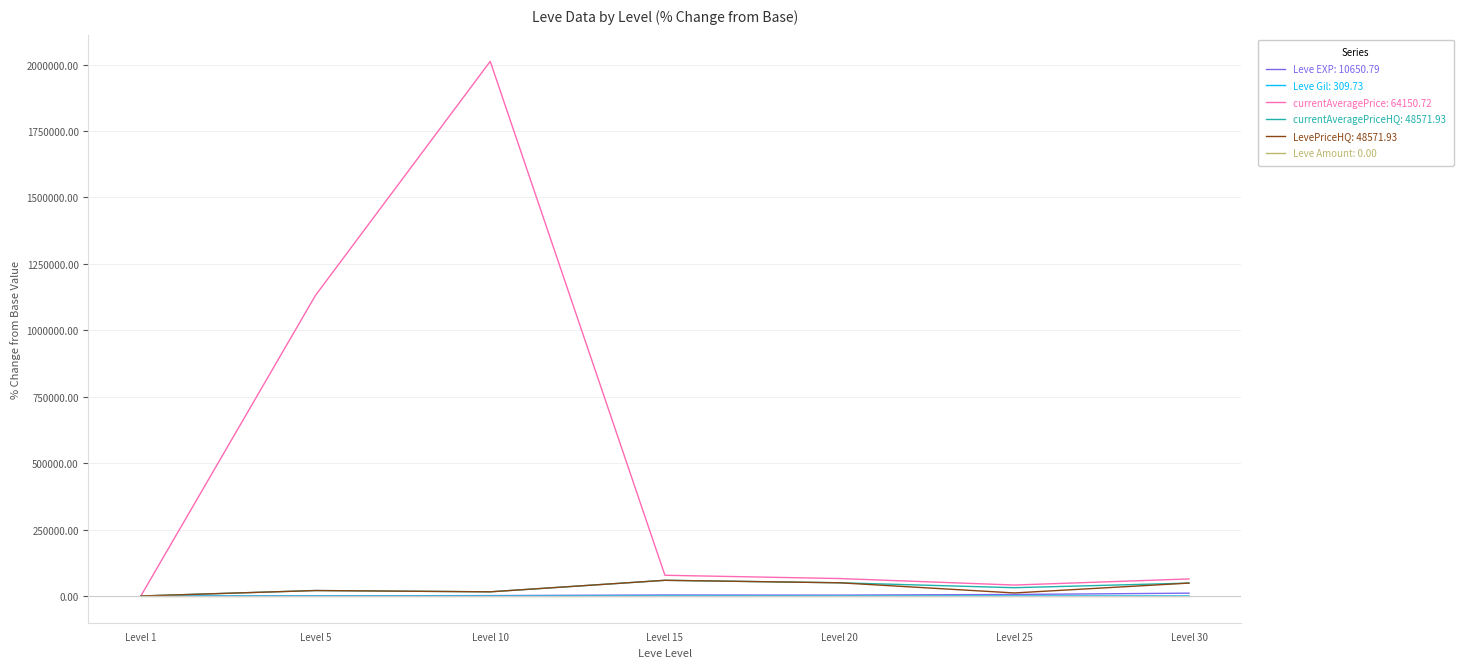

At which category is the sum across all series the highest?

Level 10